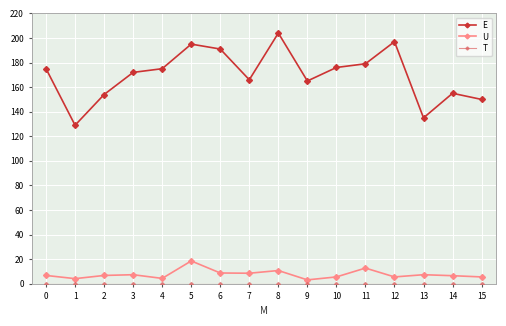

Which series changed the most between 8 and 10?

E